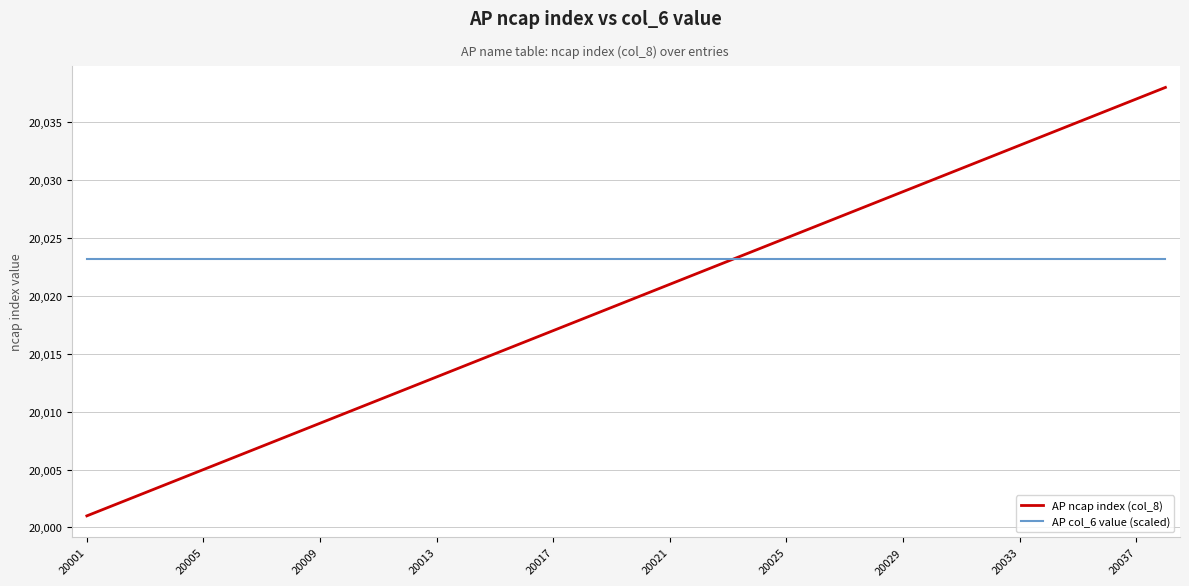

What is the greatest value displayed?

20038.0